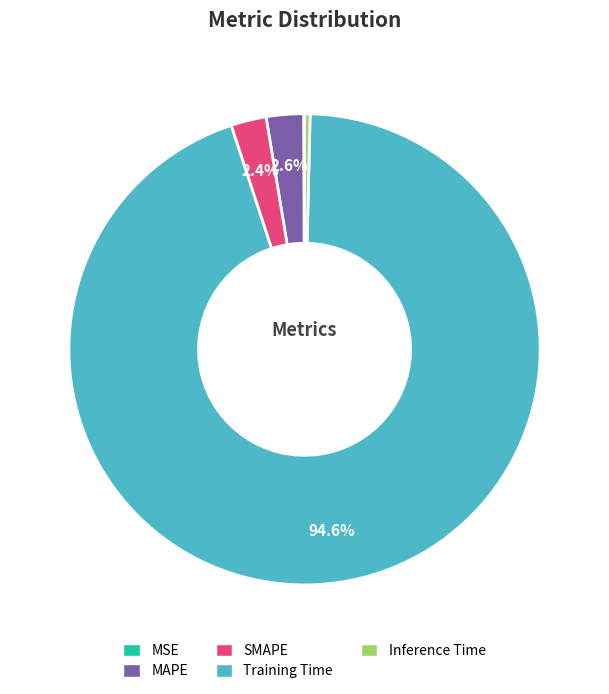

Combined, what portion of the pie is MAPE and SMAPE?

5.0%